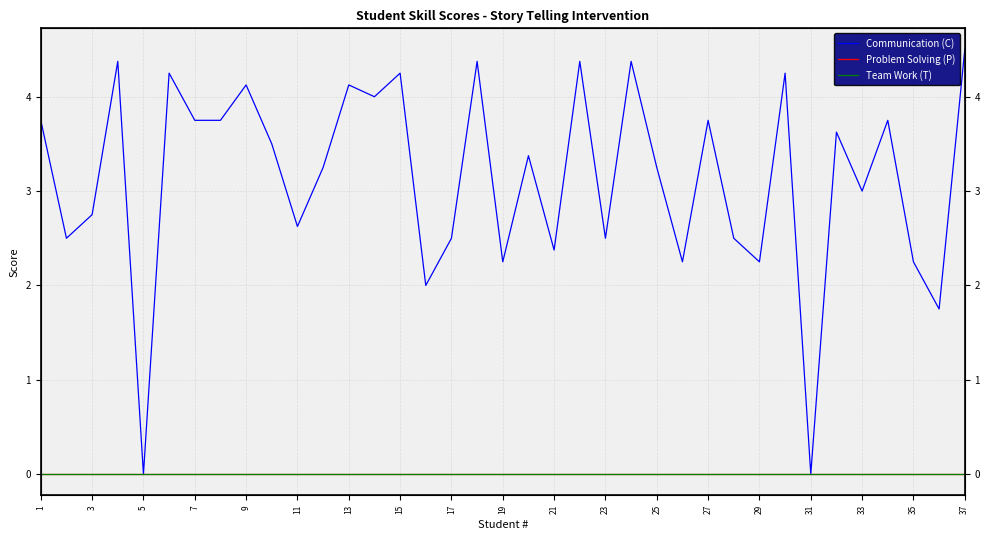

How many lines are shown in the chart?

3